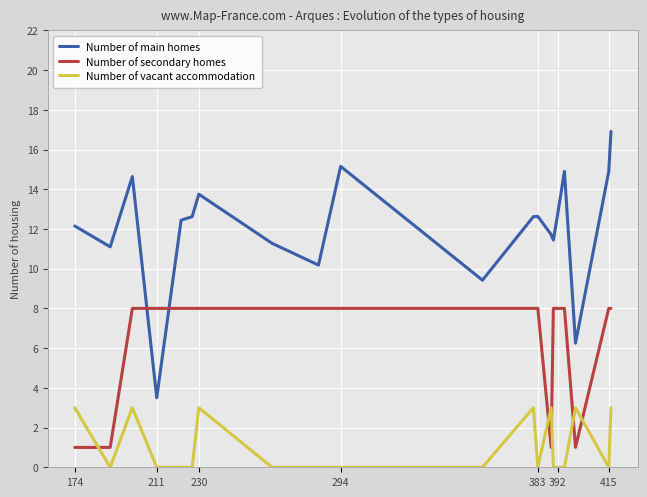

Rank the series by their average value, from highest to lowest.

Number of main homes, Number of secondary homes, Number of vacant accommodation